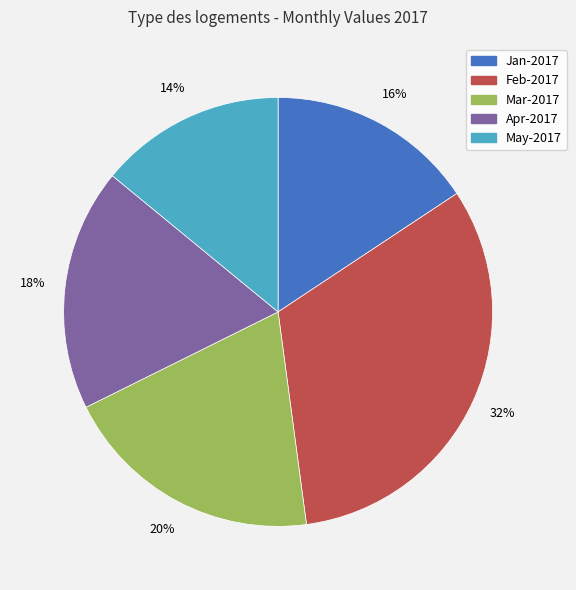

Rank the categories by value from highest to lowest.

Feb-2017, Mar-2017, Apr-2017, Jan-2017, May-2017